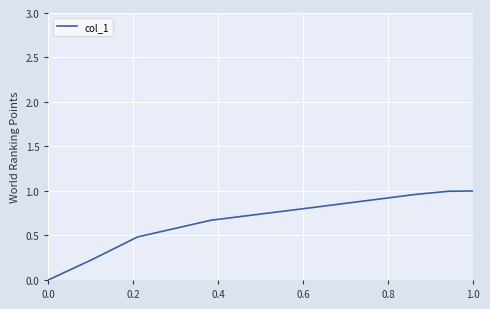

How many lines are shown in the chart?

1